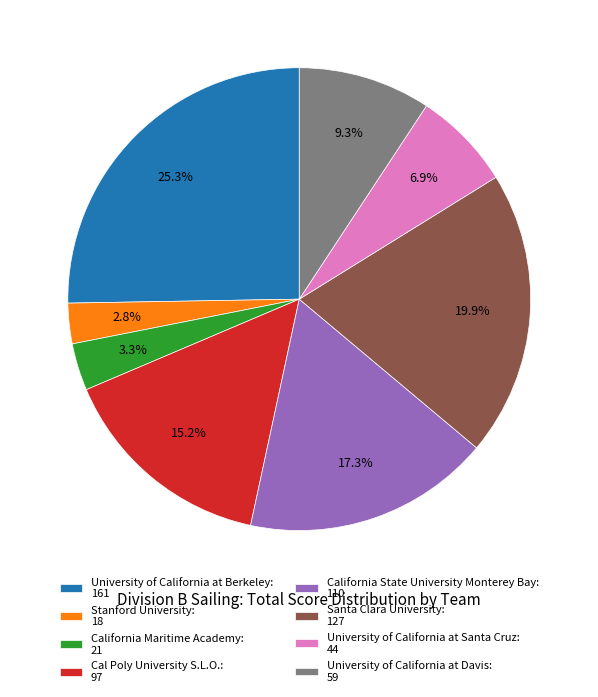

Is there any slice that represents more than half of the pie?

No